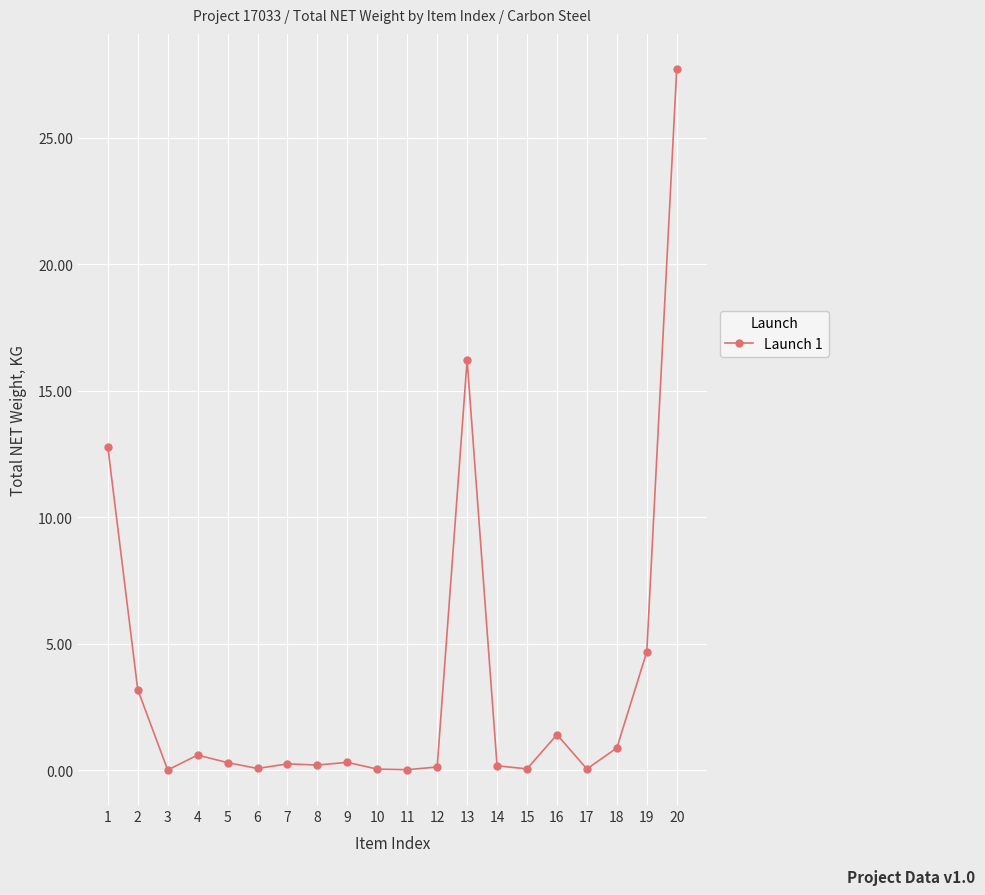

The chart shows a value of 0.0 at 17. True or false?

True